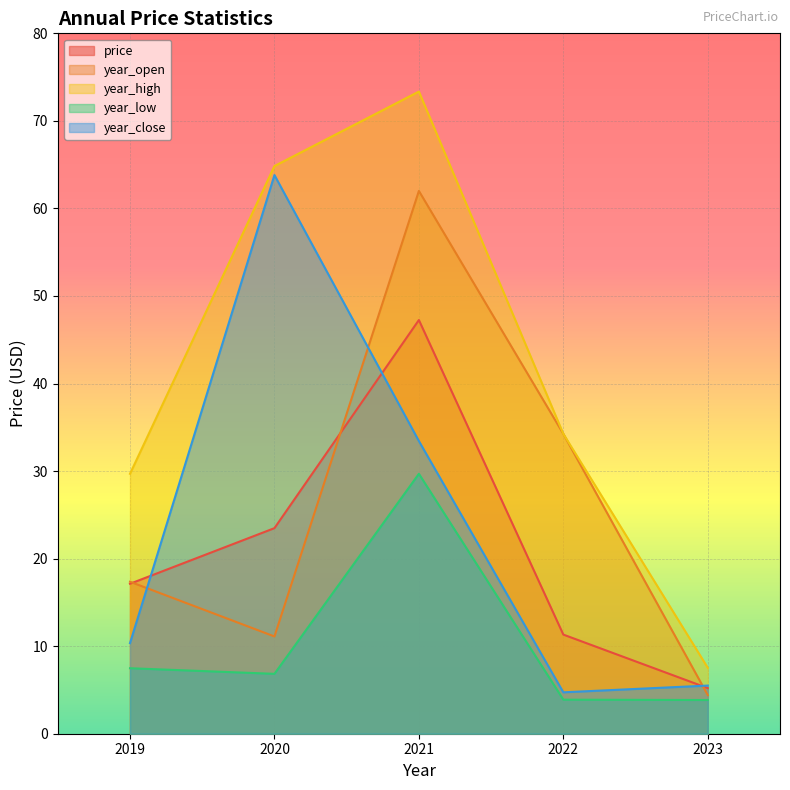

At which category does year_open reach its first local peak?

2021